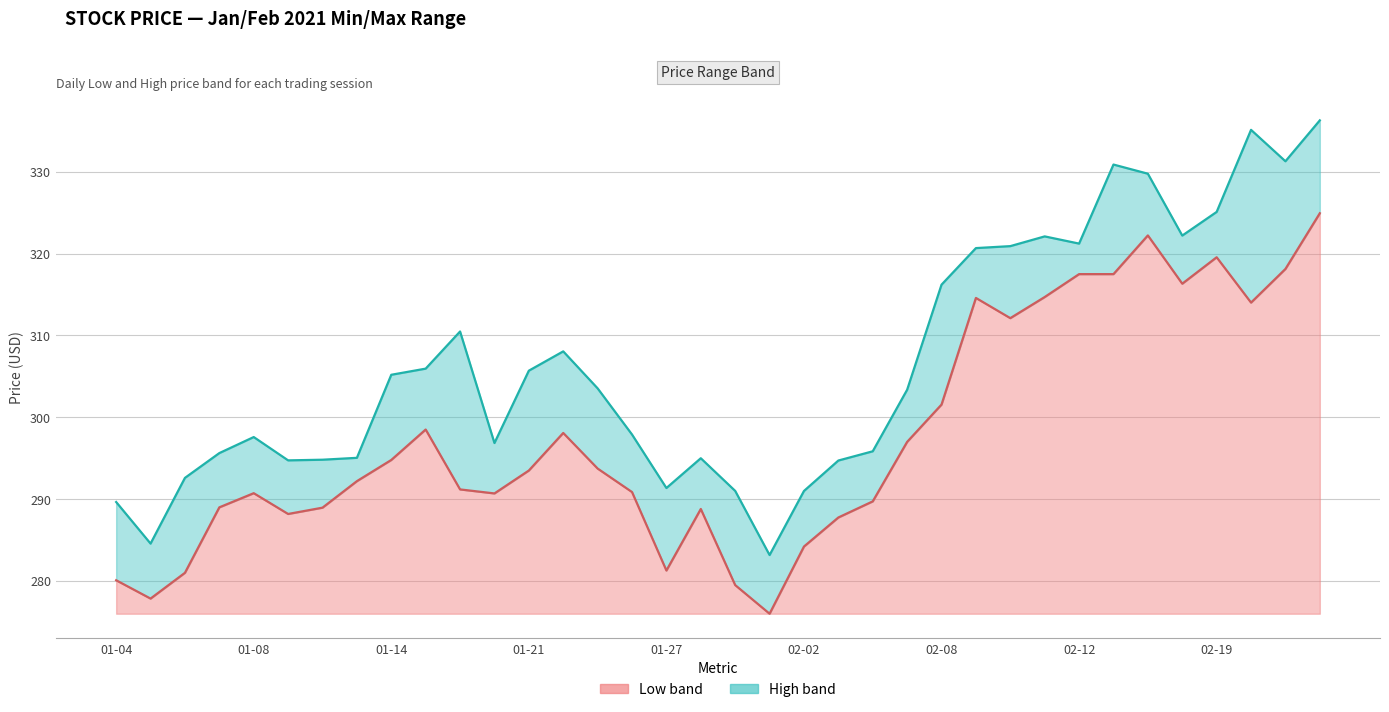

The value of Low (line) at 34 is 444.8. True or false?

False